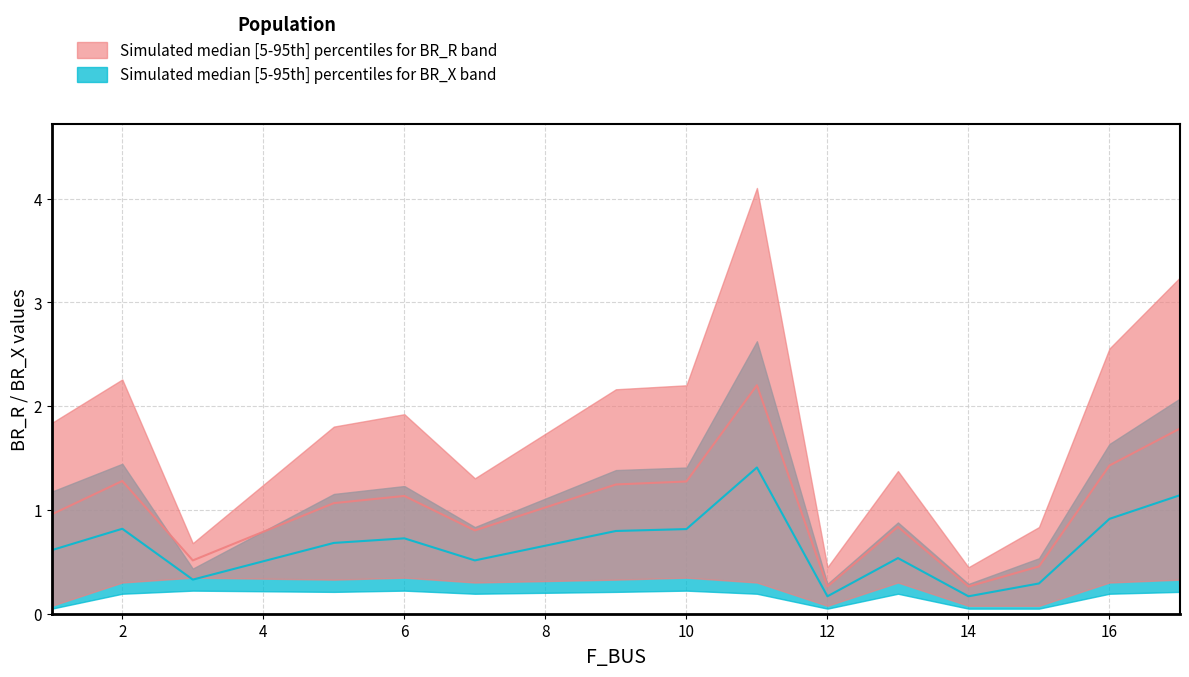

Between 2 and 14, which series saw the biggest shift?

BR_R_upper